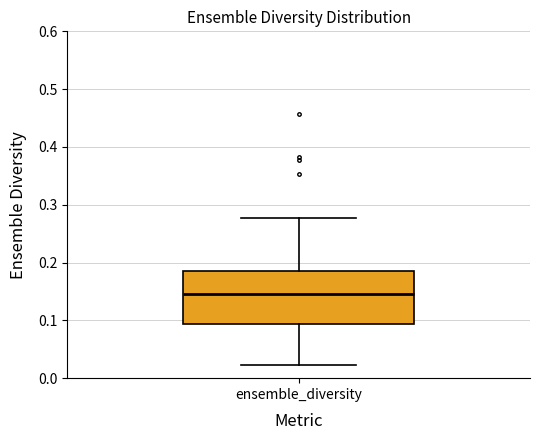

Where does the upper whisker of the box for ensemble_diversity end on the y-axis? The values are not printed on the chart, so give them approximately, as read against the axis.

0.28